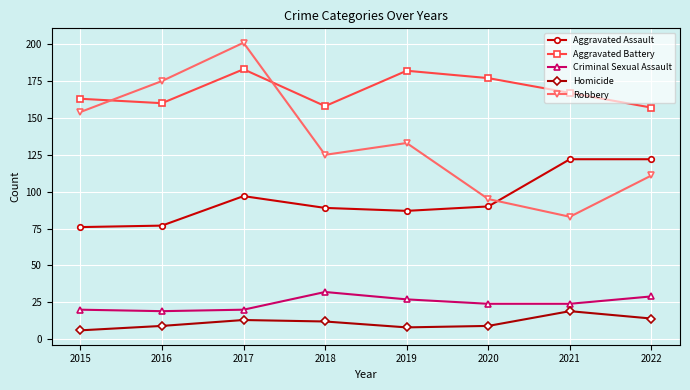

What is the lowest value of the Aggravated Assault series?

76